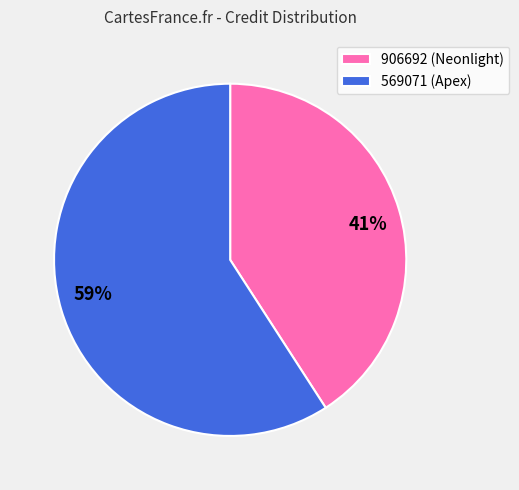

What percentage is the 906692 slice, to the nearest percent?

41%